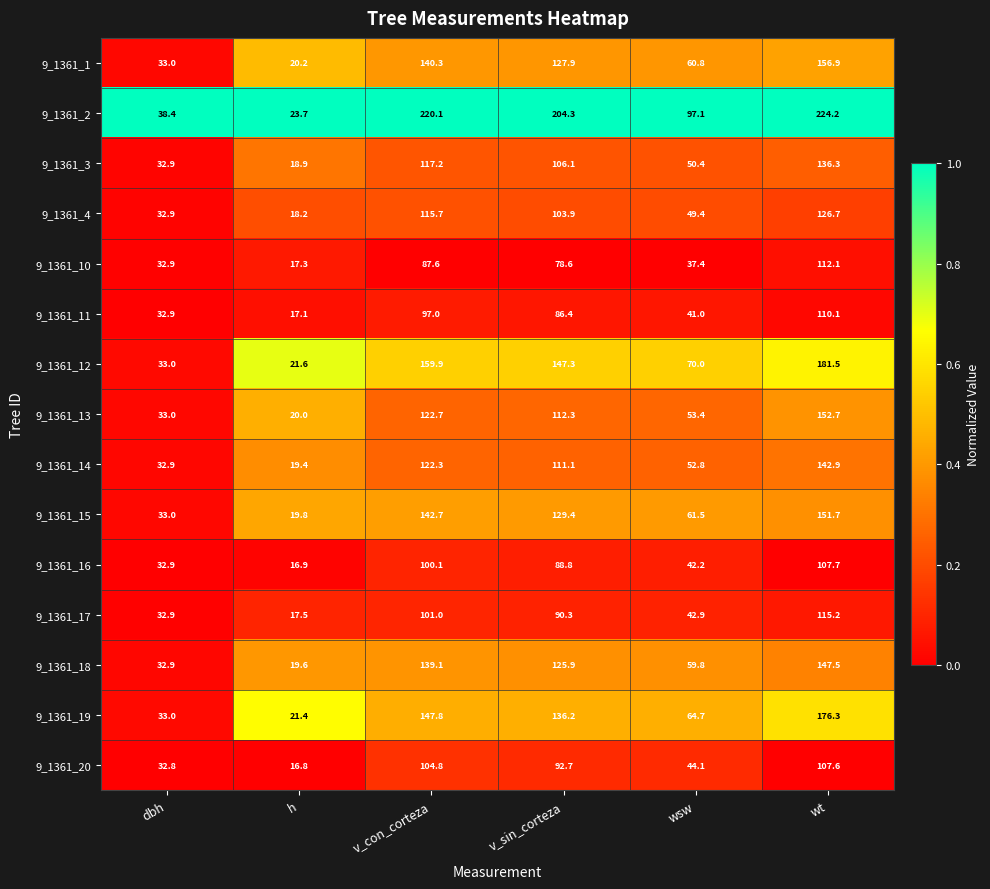

What is the difference between the 9_1361_14 values at dbh and wt?

110.0